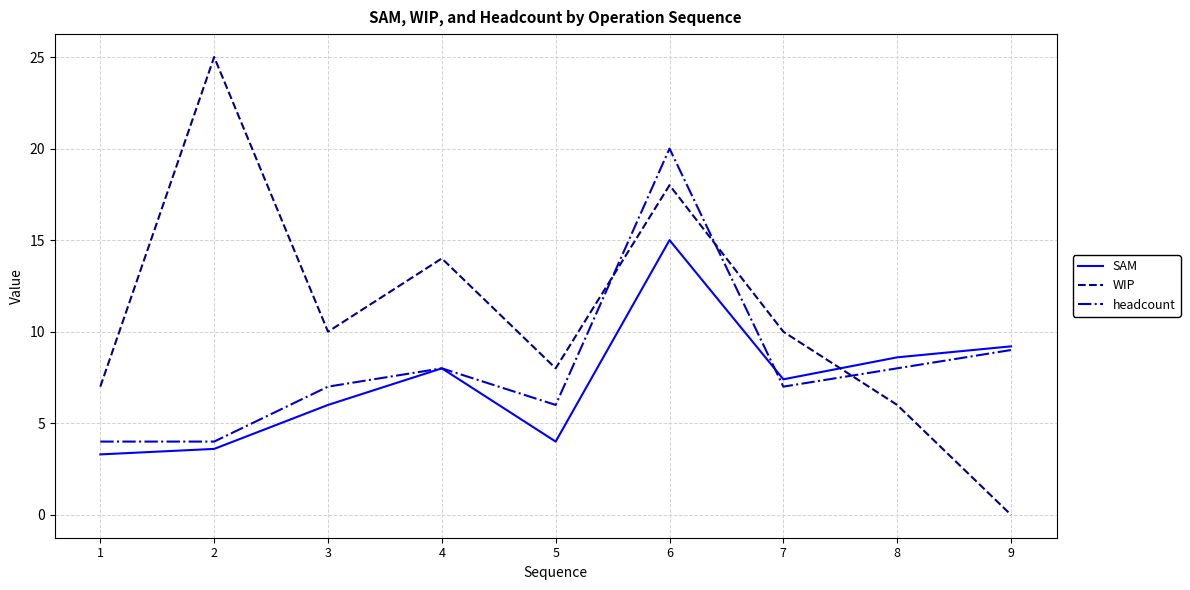

List the series in order of their peak value, highest first.

WIP, headcount, SAM